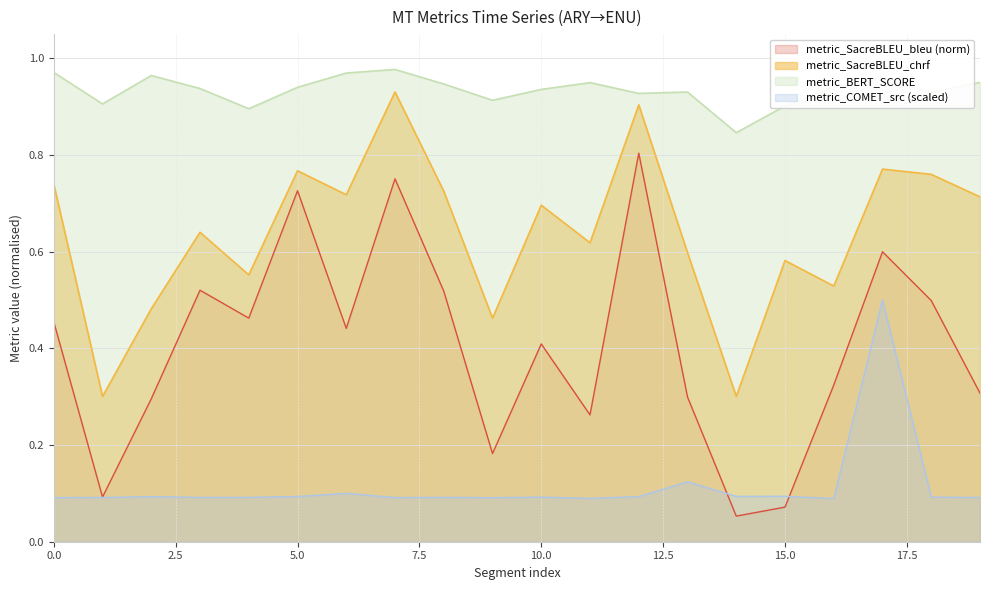

What are all the series names shown in the legend?

metric_SacreBLEU_bleu (norm), metric_SacreBLEU_chrf, metric_BERT_SCORE, metric_COMET_src (scaled)